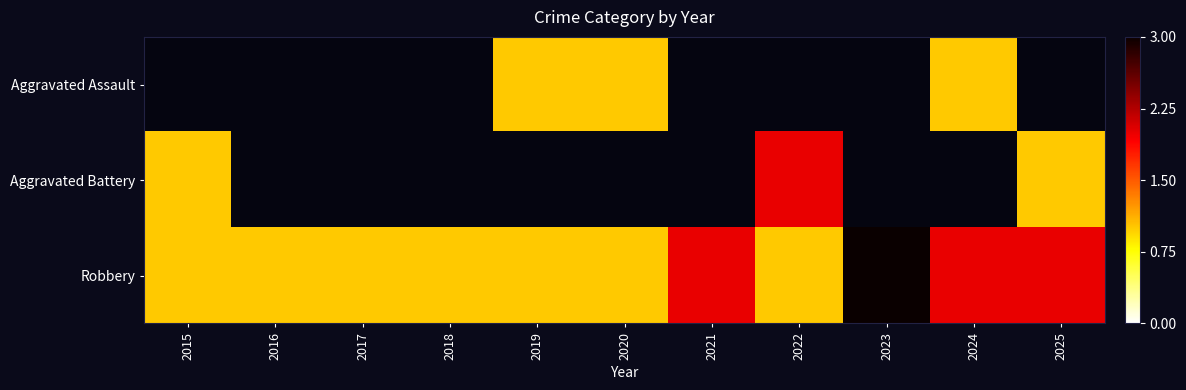

At which label does Robbery reach its minimum?

2015